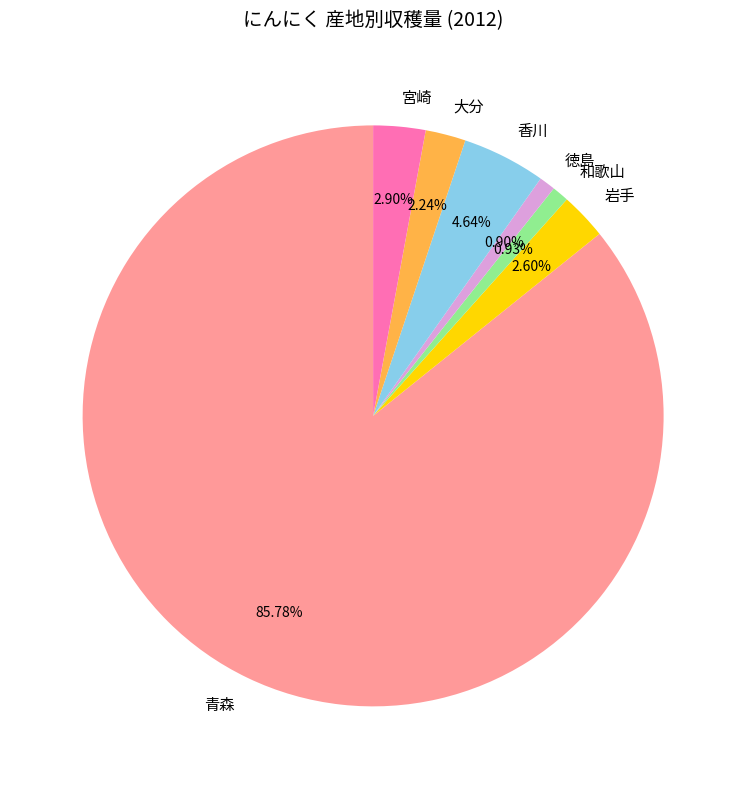

What is the majority slice?

青森